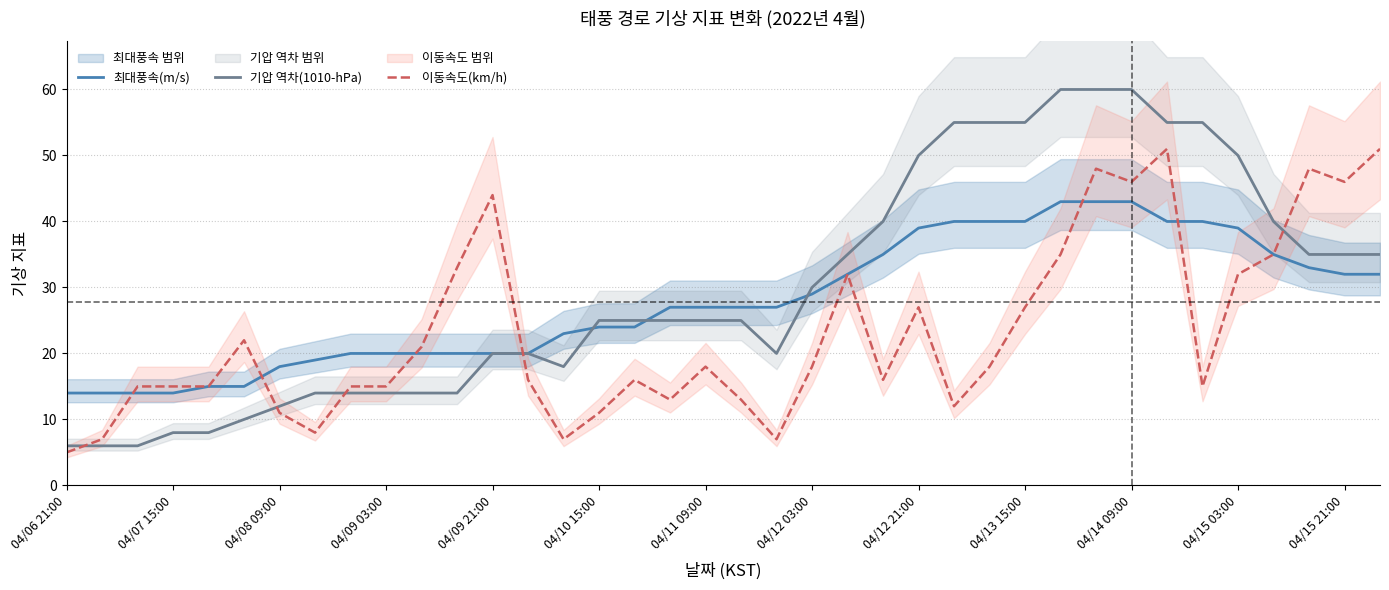

What is the minimum value for 기압 역차(1010-hPa)?

6